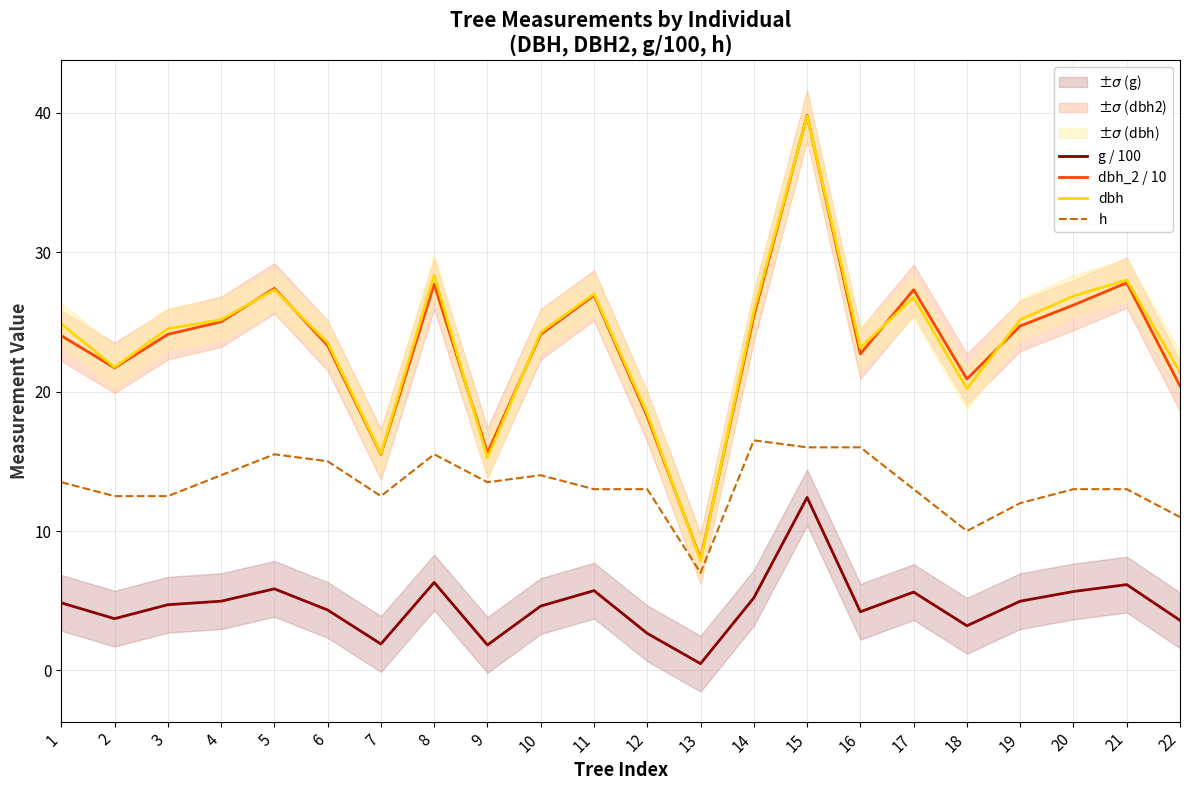

What are all the series names shown in the legend?

g / 100, dbh_2 / 10, dbh, h